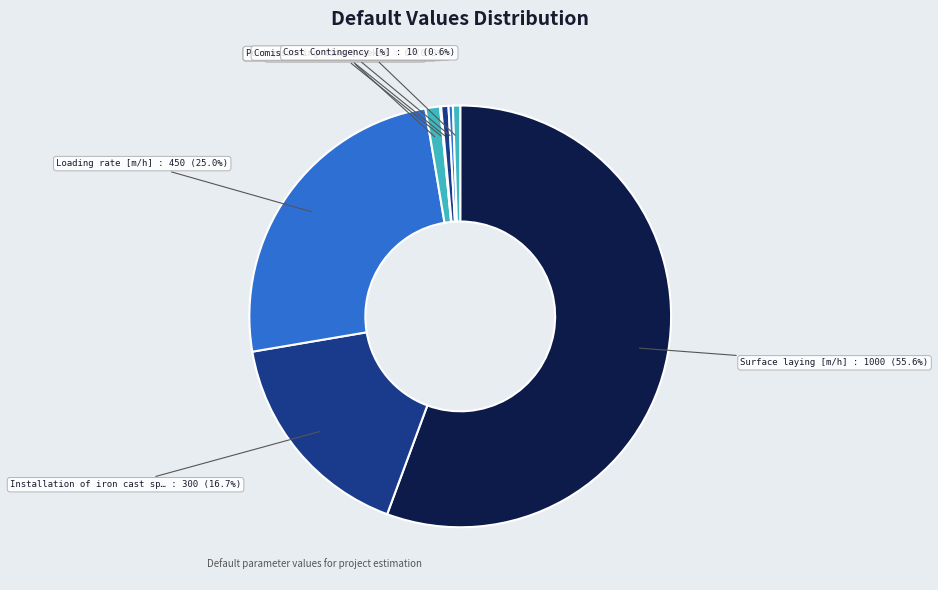

Which category has the biggest portion of the pie?

Surface laying [m/h]